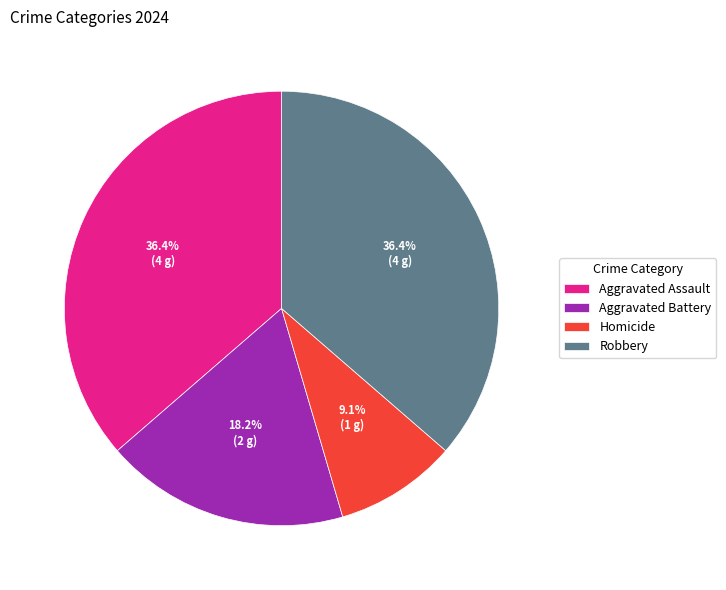

Is it true that Homicide is 24% of the pie?

False